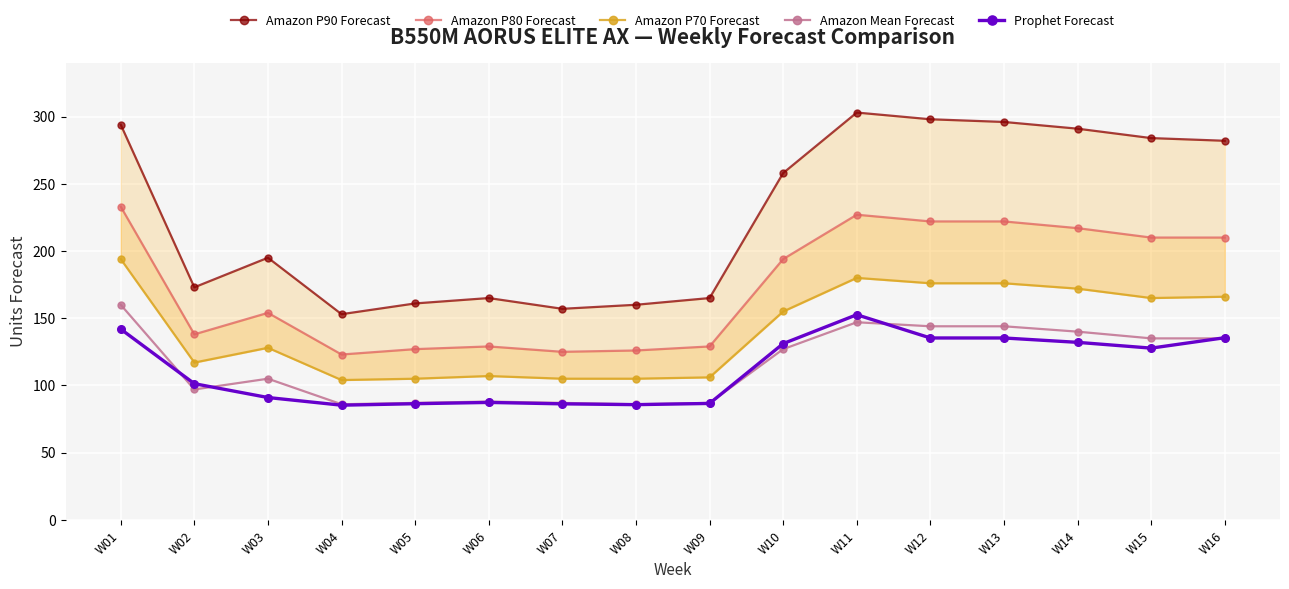

How many interior local peaks does the Amazon P80 Forecast series have?

3